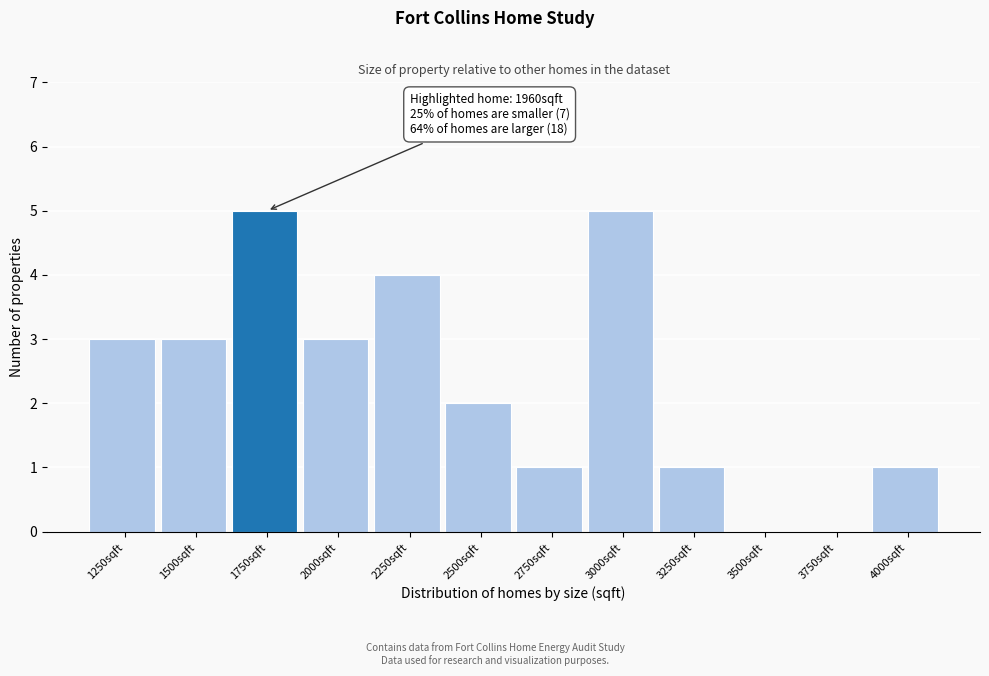

Reading right to left, list all the values displayed in this chart.

4000sqft=1	3750sqft=0	3500sqft=0	3250sqft=1	3000sqft=5	2750sqft=1	2500sqft=2	2250sqft=4	2000sqft=3	1750sqft=5	1500sqft=3	1250sqft=3